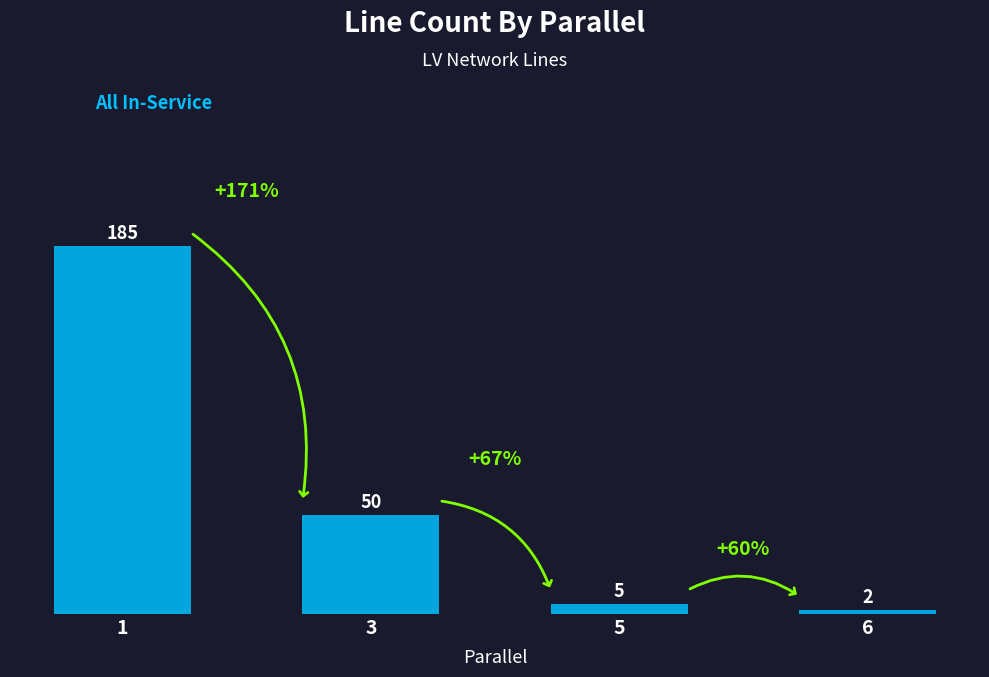

Reading left to right, list all the values displayed in this chart.

1=185	3=50	5=5	6=2